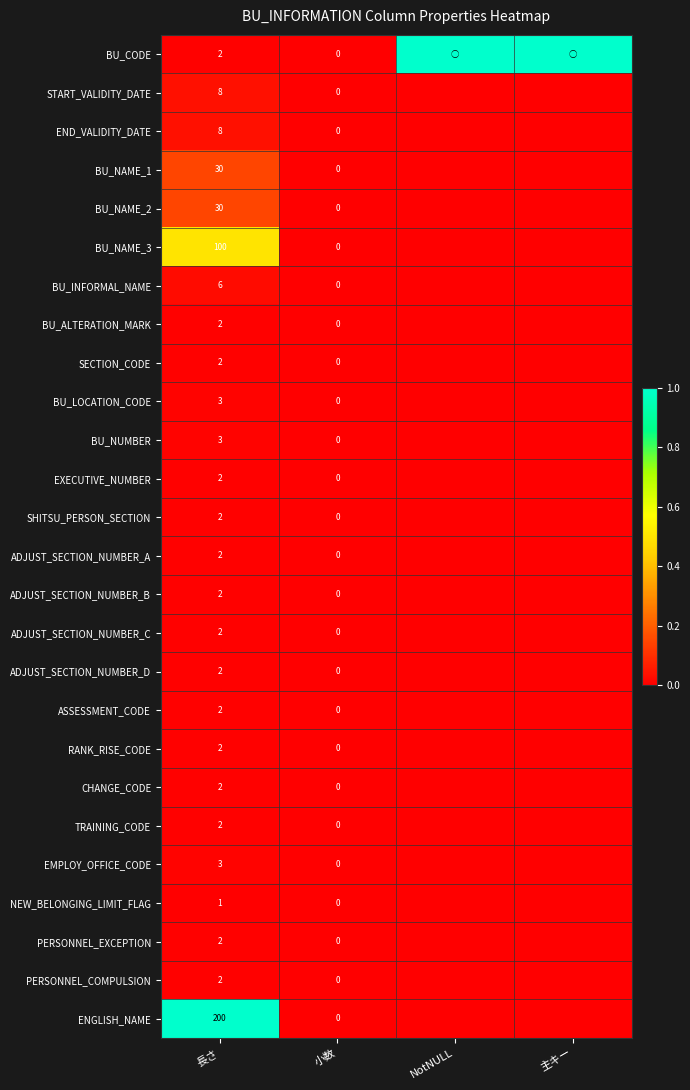

True or false: END_VALIDITY_DATE has a value of 5 at 長さ.

False